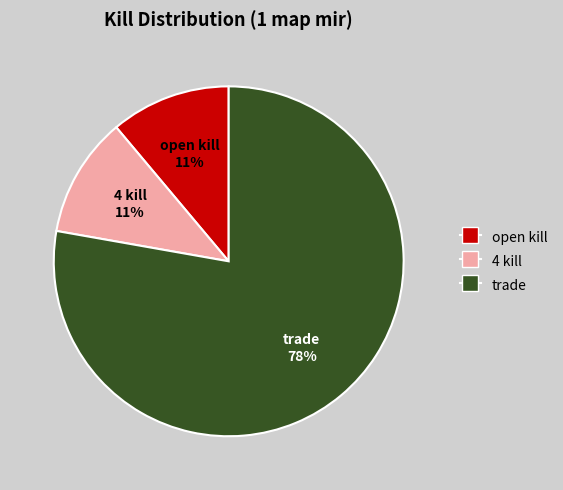

Is there any slice that represents more than half of the pie?

Yes